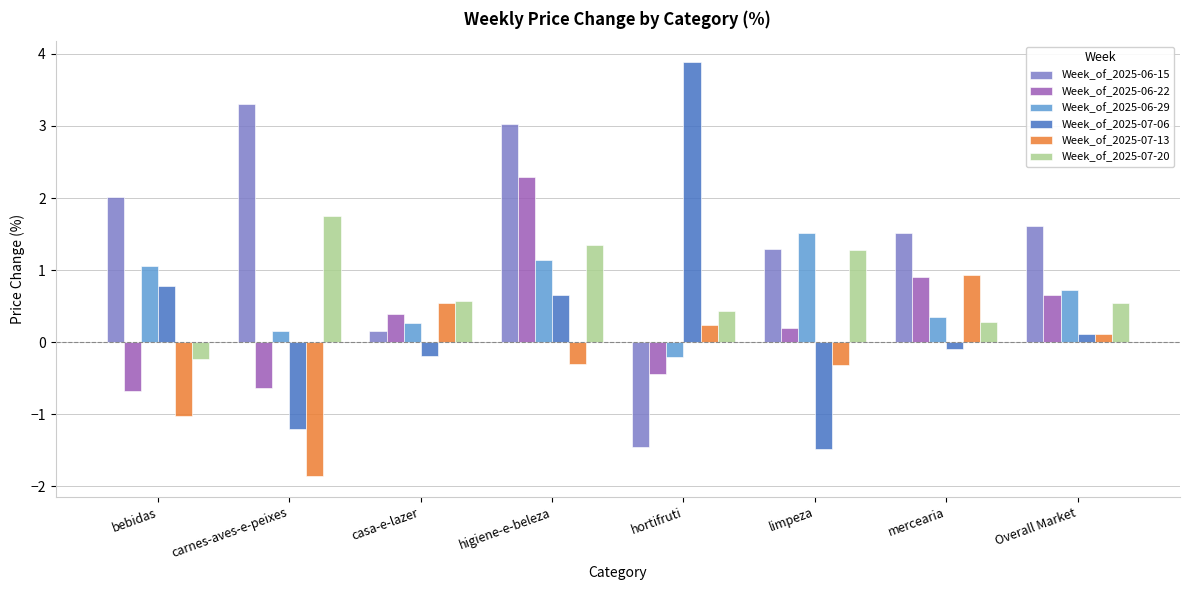

What are all the series names shown in the legend?

Week_of_2025-06-15, Week_of_2025-06-22, Week_of_2025-06-29, Week_of_2025-07-06, Week_of_2025-07-13, Week_of_2025-07-20